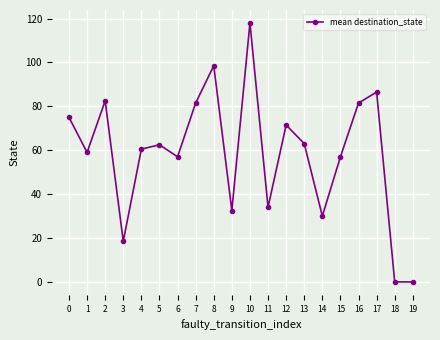

What is the value of the 14th point from the left?

63.0